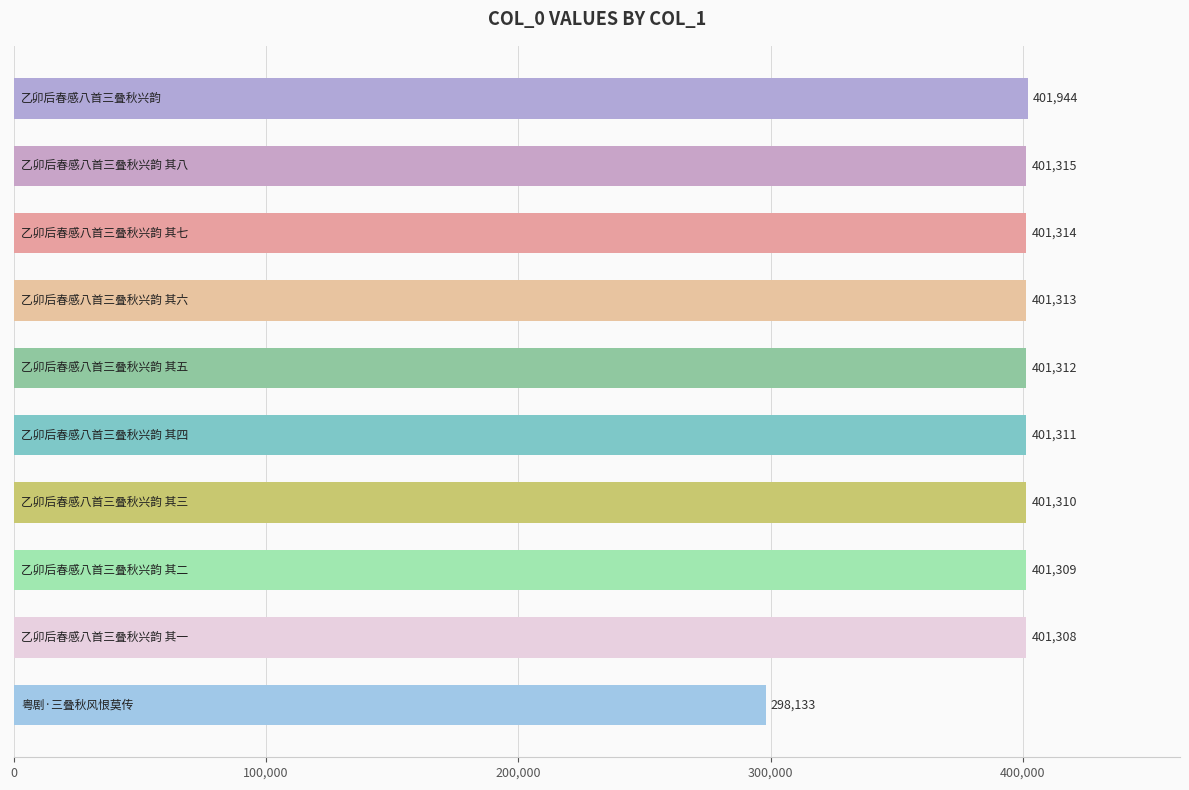

What is the value of the 10th bar from the top?

298133